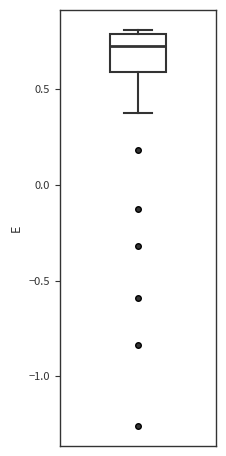

Transcribe this box plot: give where the median line is, the range the box spans, and where the two whiskers end, as read against the y-axis. The values are not printed on the chart, so give them approximately, as read against the axis.

median 0.75, box 0.60 to 0.80, whiskers 0.35 to 0.80 (just above the box's upper edge)